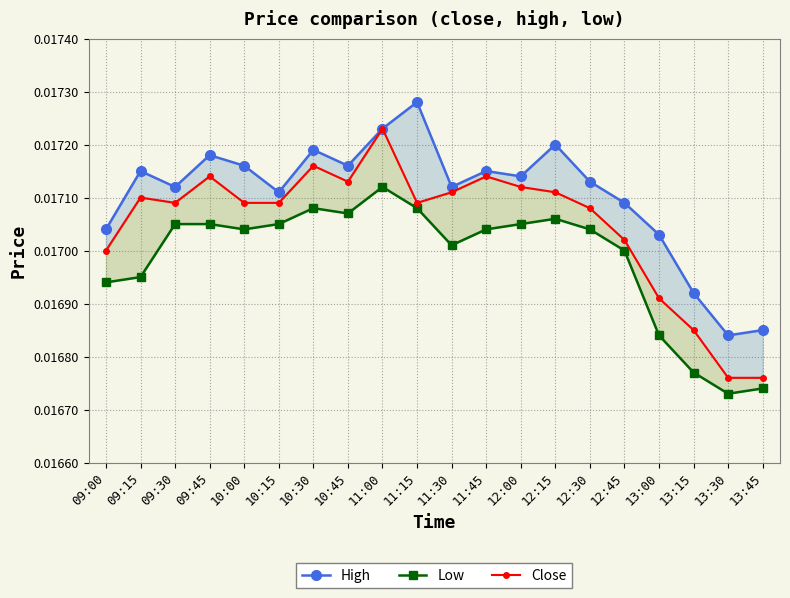

List the series in order of their overall mean, lowest first.

Low, Close, High